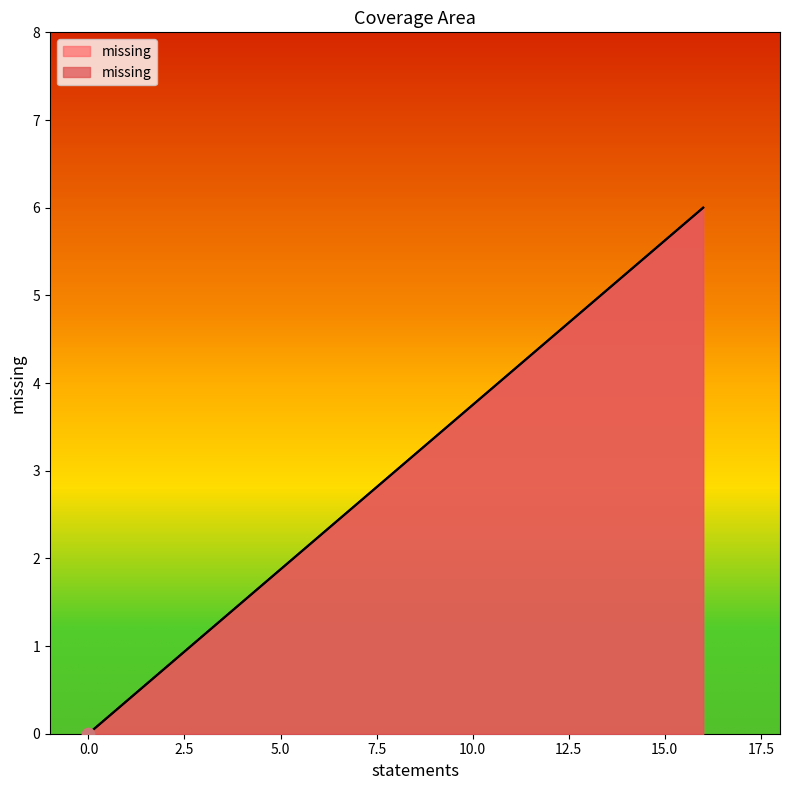

Between 16 and 0, which is larger?

16